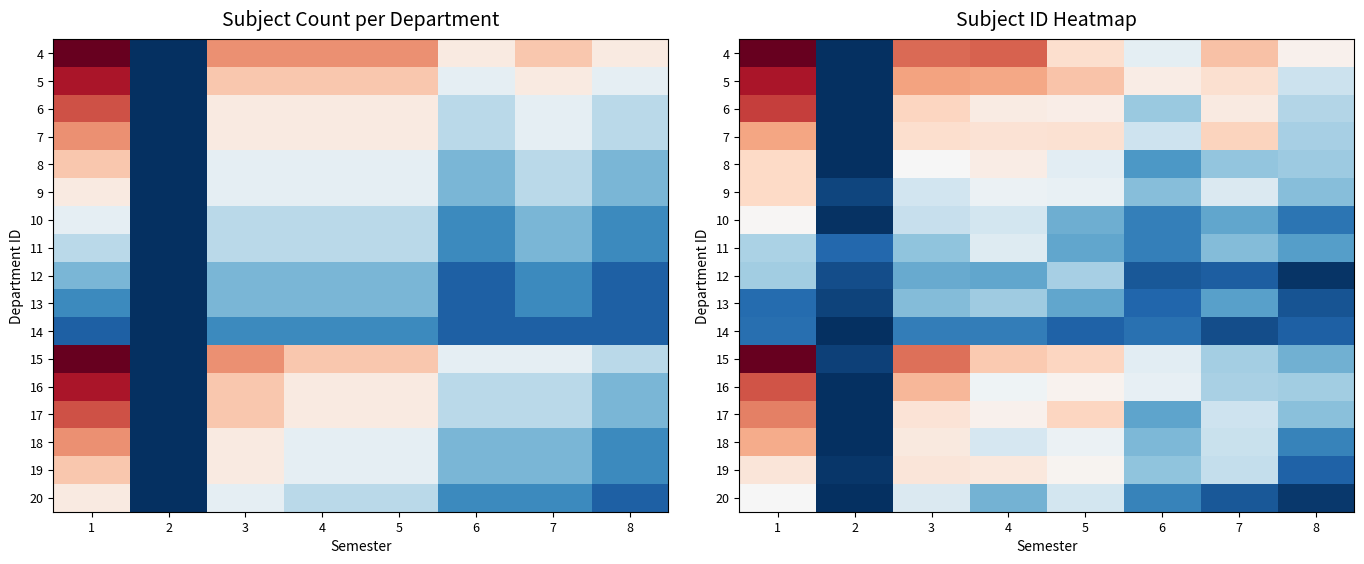

Rank the categories by 4 value from highest to lowest.

1, 4, 3, 7, 5, 8, 6, 2